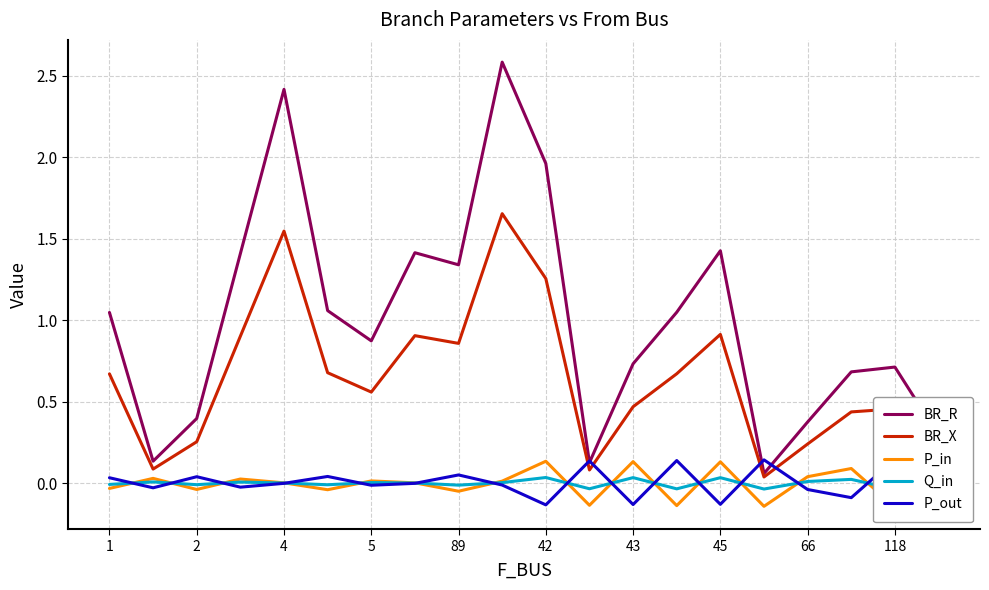

How many intersections are there between P_out and BR_X?

4